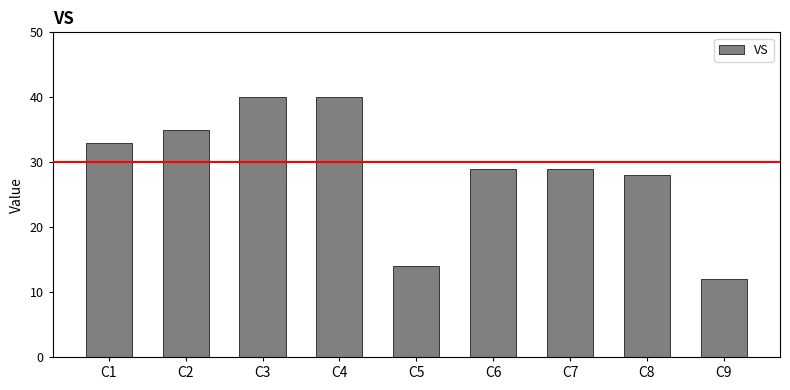

Are the bars grouped side by side (vs. stacked)?

No